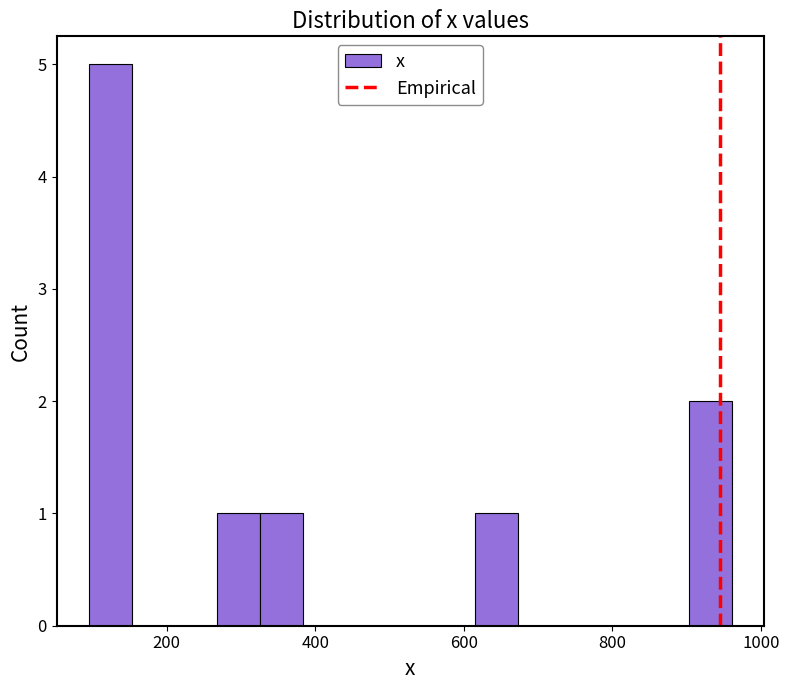

Read against the x-axis, roughly where is the centre of the tallest bar?

120